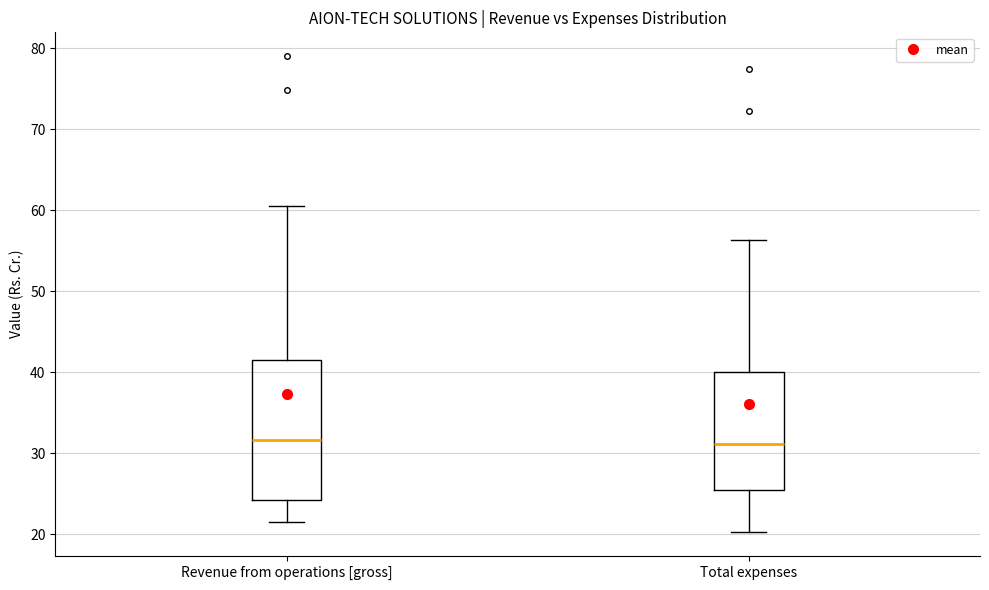

Where does the lower whisker of the box for Revenue from operations [gross] end on the y-axis? The values are not printed on the chart, so give them approximately, as read against the axis.

22